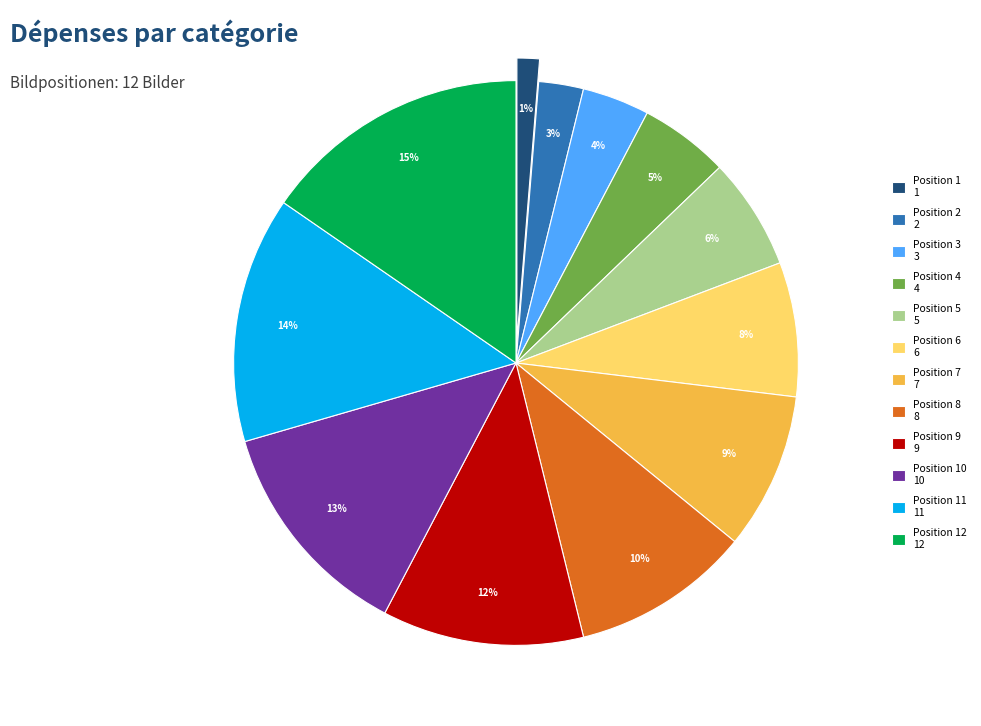

Is there a majority slice in this chart?

No